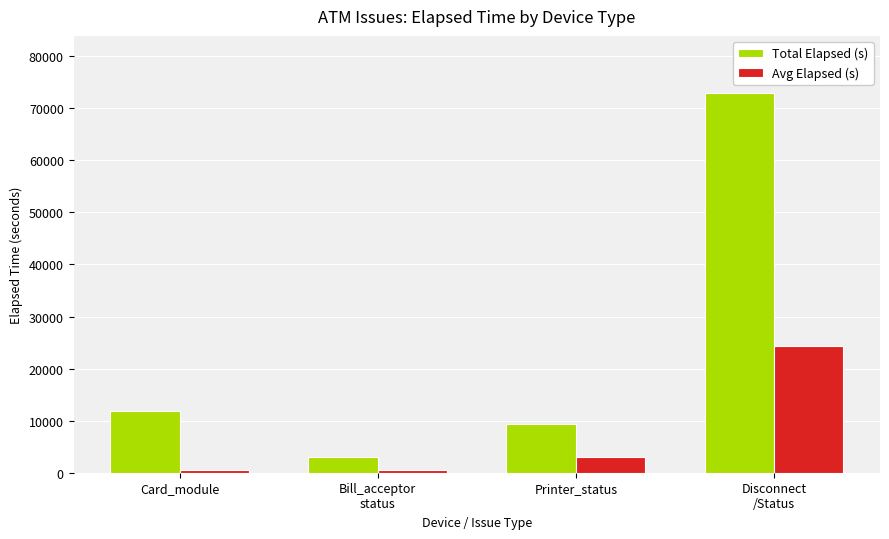

Which series has the largest range (max minus min)?

Total Elapsed (s)